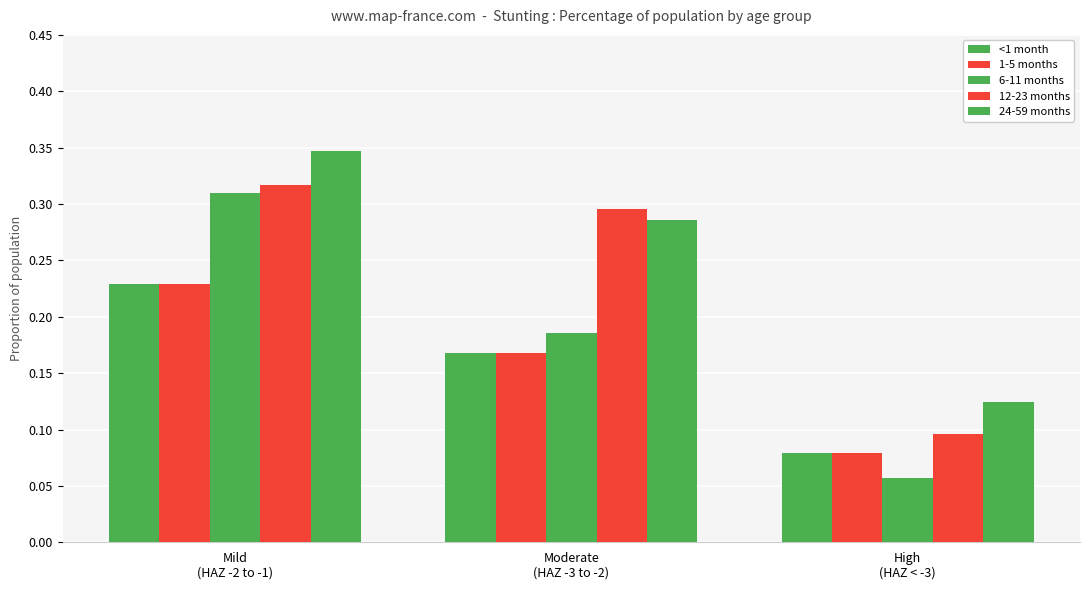

What is the sum of the 6-11 months values at Mild
(HAZ -2 to -1) and Moderate
(HAZ -3 to -2)?

0.5